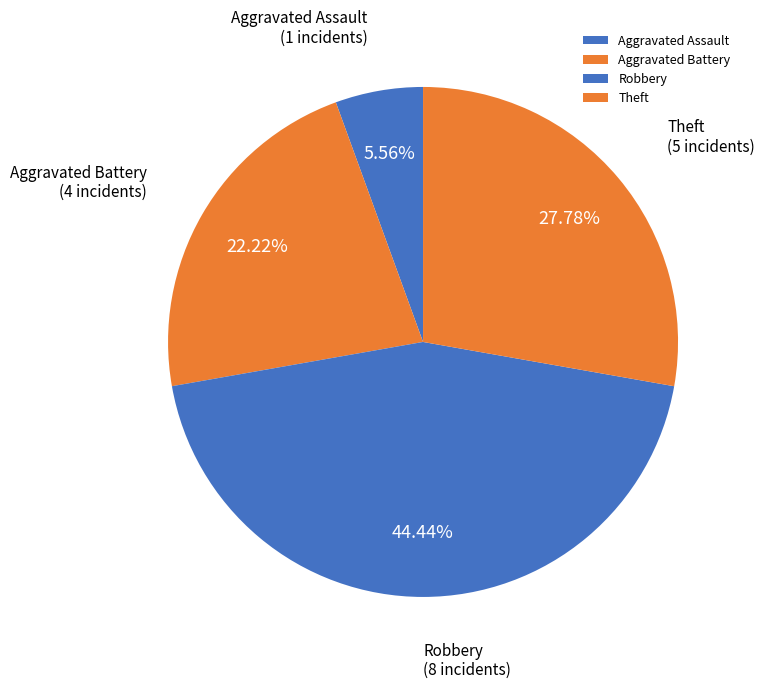

To the nearest percent, what portion does Aggravated Battery represent?

22%